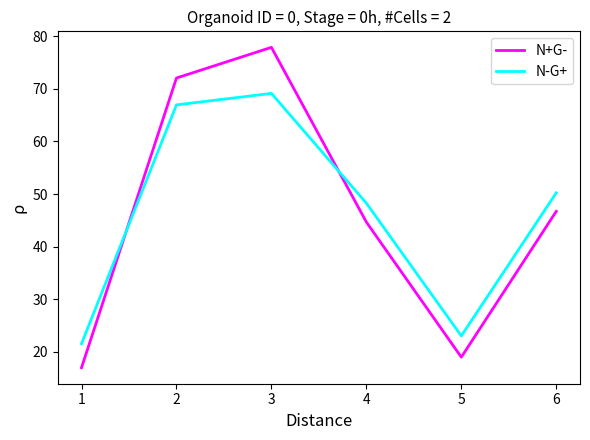

How many interior local peaks does the N-G+ series have?

1